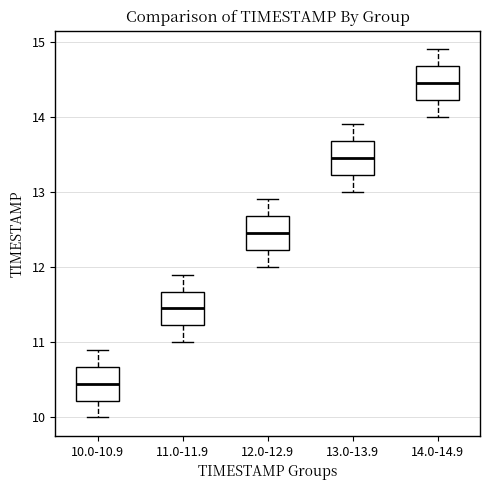

Reading left to right, read every box against the y-axis: the position of its median line, the range the box covers, and the ends of its whiskers. The values are not printed on the chart, so give them approximately, as read against the axis.

10.0-10.9: median 10.5, box 10.2 to 10.7, whiskers 10.0 to 10.9
11.0-11.9: median 11.5, box 11.2 to 11.7, whiskers 11.0 to 11.9
12.0-12.9: median 12.5, box 12.2 to 12.7, whiskers 12.0 to 12.9
13.0-13.9: median 13.5, box 13.2 to 13.7, whiskers 13.0 to 13.9
14.0-14.9: median 14.5, box 14.2 to 14.7, whiskers 14.0 to 14.9